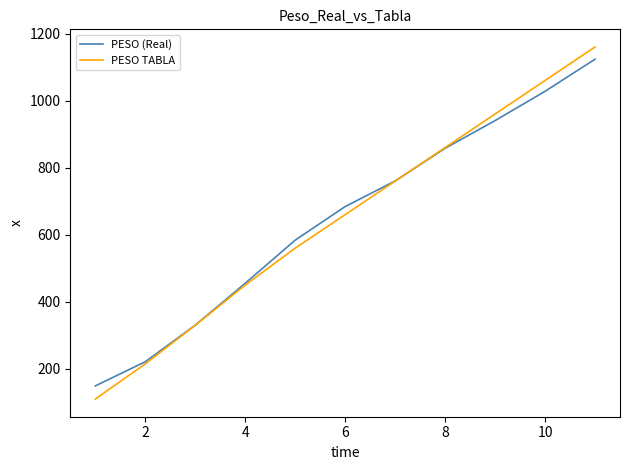

Which series has the largest range (max minus min)?

PESO TABLA